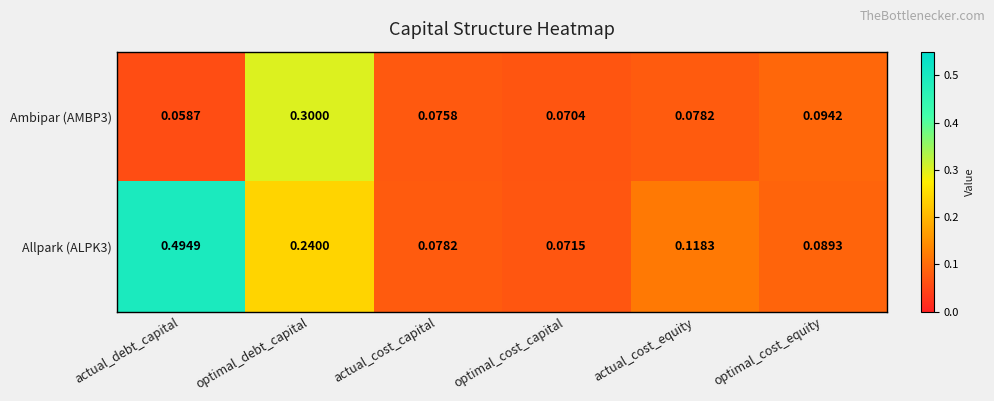

Is the value of Ambipar (AMBP3) at optimal_cost_equity greater than the value of Allpark (ALPK3) at optimal_debt_capital?

No